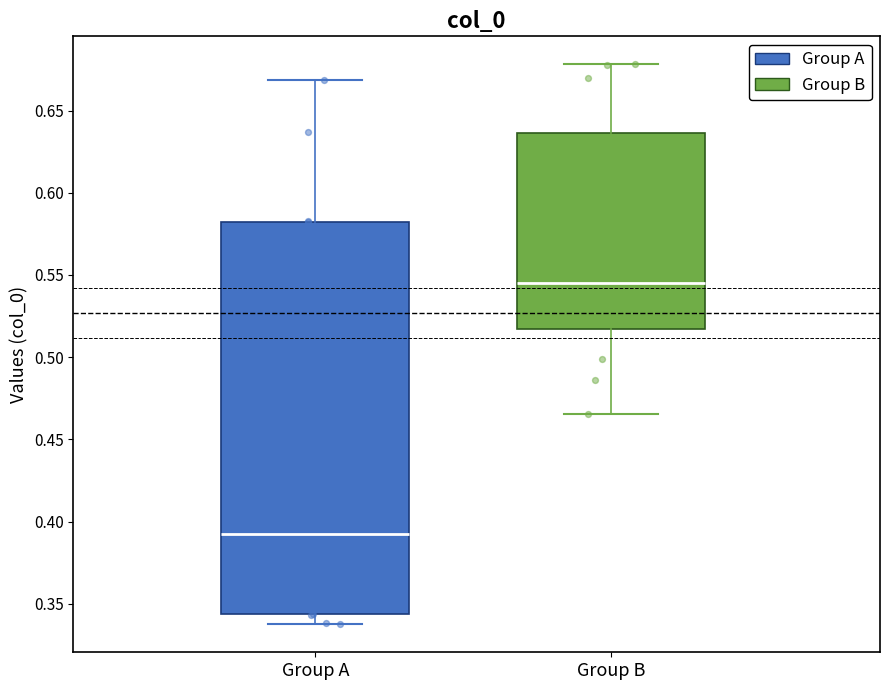

Reading left to right, read every box against the y-axis: the position of its median line, the range the box covers, and the ends of its whiskers. The values are not printed on the chart, so give them approximately, as read against the axis.

Group A: median 0.390, box 0.345 to 0.580, whiskers 0.340 to 0.670
Group B: median 0.545, box 0.515 to 0.635, whiskers 0.465 to 0.680